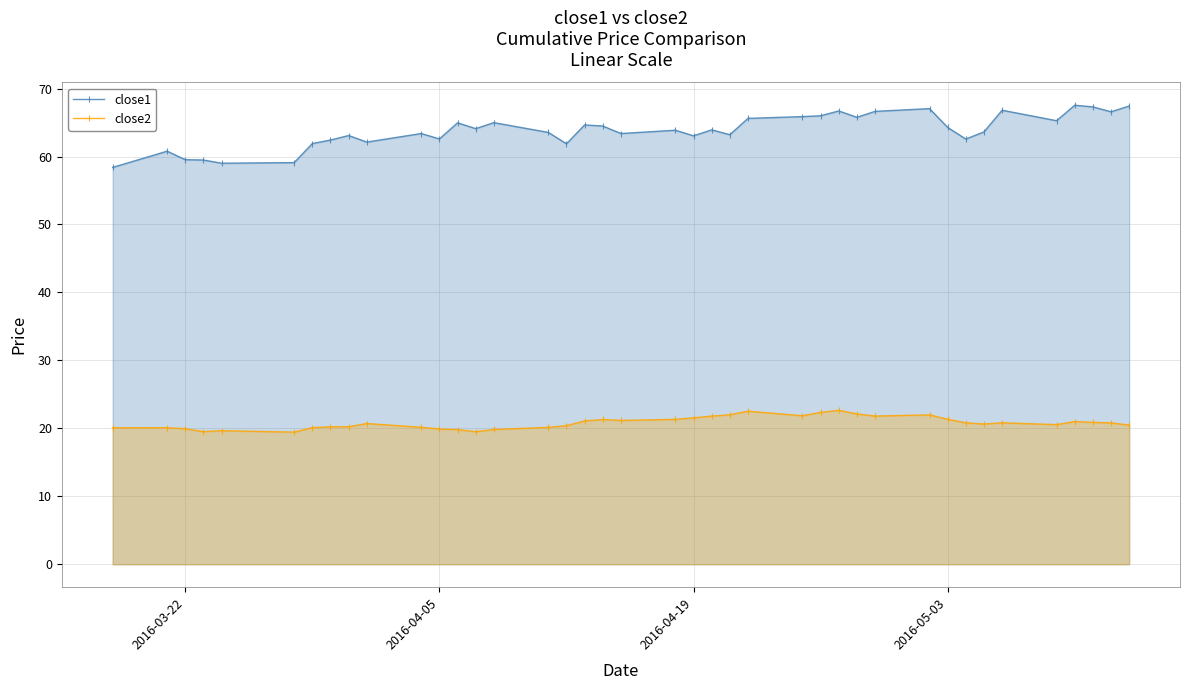

True or false: close1 and close2 cross at least once.

False